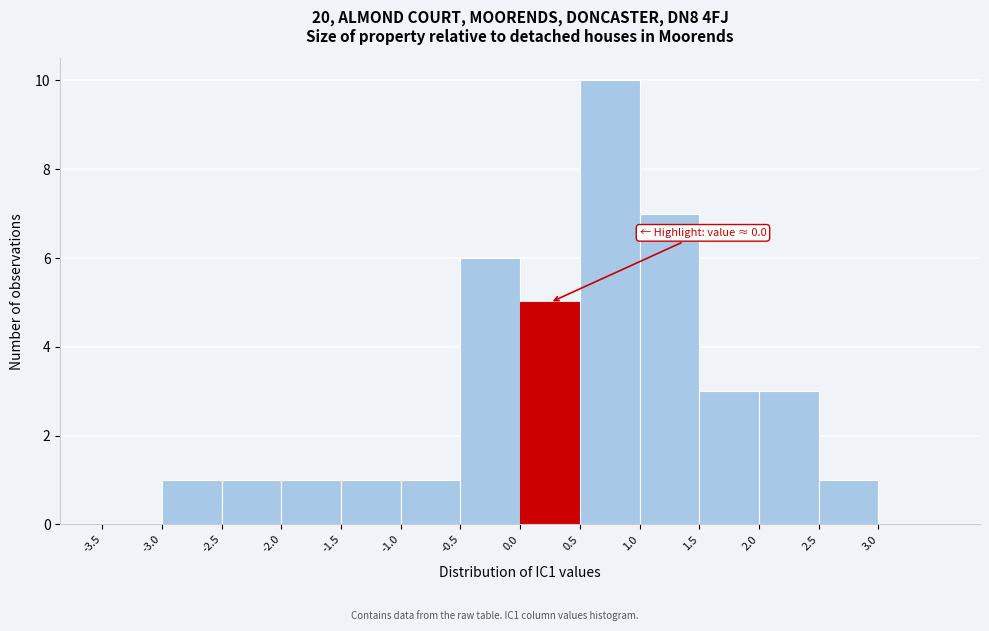

Over which range of the x-axis is the bar tallest?

0.5 to 1.0